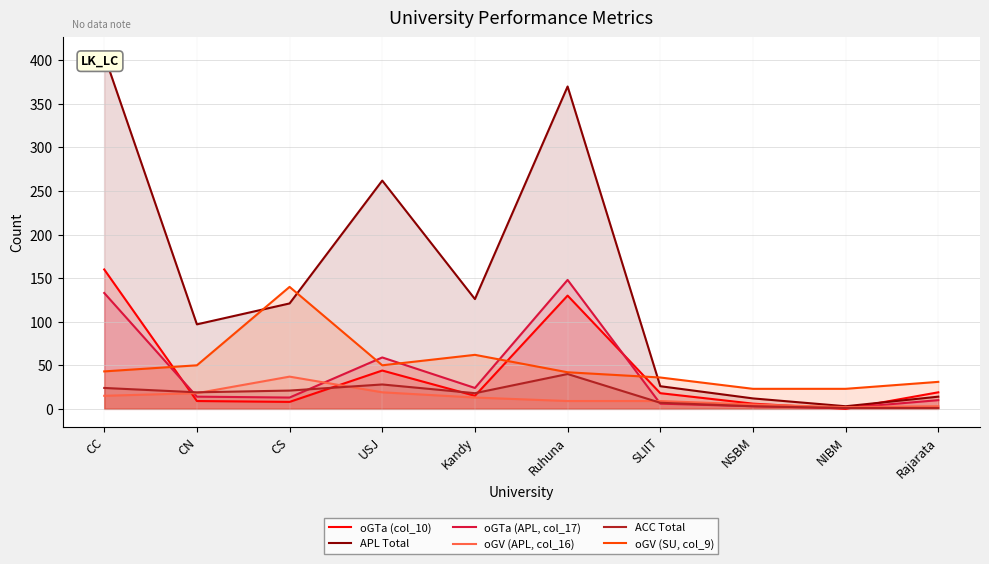

Reading right to left, extract all data points from this chart.

oGTa (col_10): Rajarata=19	NIBM=0	NSBM=6	SLIIT=18	Ruhuna=130	Kandy=15	USJ=44	CS=8	CN=9	CC=160
APL Total: Rajarata=14	NIBM=3	NSBM=12	SLIIT=26	Ruhuna=370	Kandy=126	USJ=262	CS=121	CN=97	CC=406
oGTa (APL, col_17): Rajarata=10	NIBM=1	NSBM=3	SLIIT=6	Ruhuna=148	Kandy=24	USJ=59	CS=13	CN=14	CC=133
oGV (APL, col_16): Rajarata=3	NIBM=2	NSBM=5	SLIIT=9	Ruhuna=9	Kandy=13	USJ=19	CS=37	CN=18	CC=15
ACC Total: Rajarata=1	NIBM=1	NSBM=3	SLIIT=7	Ruhuna=40	Kandy=18	USJ=28	CS=21	CN=19	CC=24
oGV (SU, col_9): Rajarata=31	NIBM=23	NSBM=23	SLIIT=36	Ruhuna=42	Kandy=62	USJ=50	CS=140	CN=50	CC=43